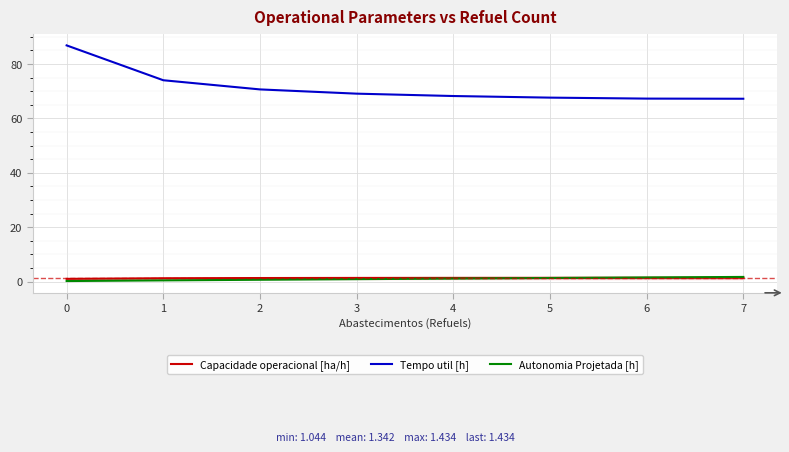

The value of Capacidade operacional [ha/h] at 5 is 1.4. True or false?

True